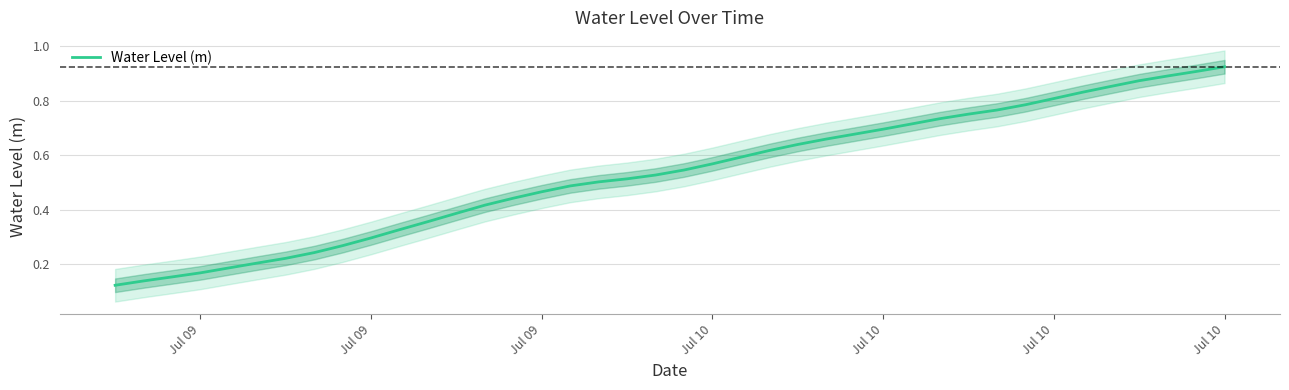

Is this an area chart (filled region under the line)?

No